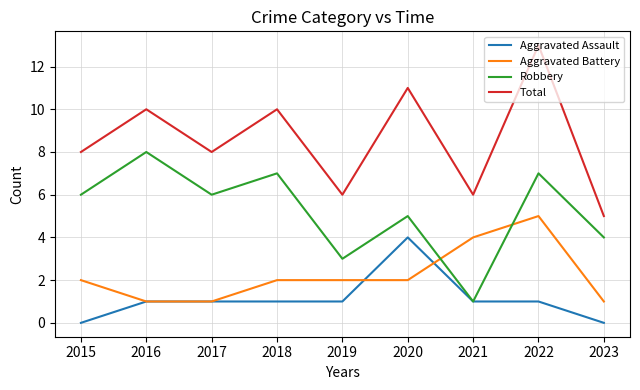

Reading left to right, list all the values displayed in this chart.

Aggravated Assault: 0	1	1	1	1	4	1	1	0
Aggravated Battery: 2	1	1	2	2	2	4	5	1
Robbery: 6	8	6	7	3	5	1	7	4
Total: 8	10	8	10	6	11	6	13	5